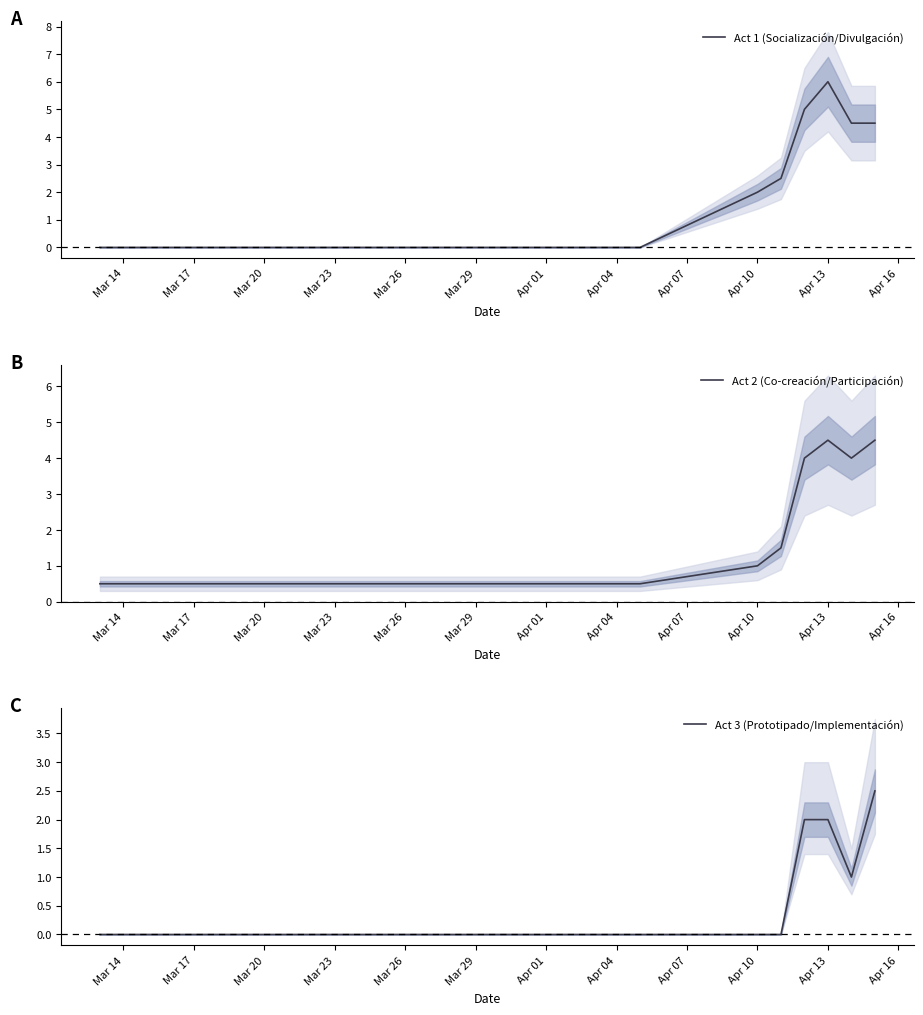

What is the sum of all Act 3 (Prototipado/Implementación) values?

7.5